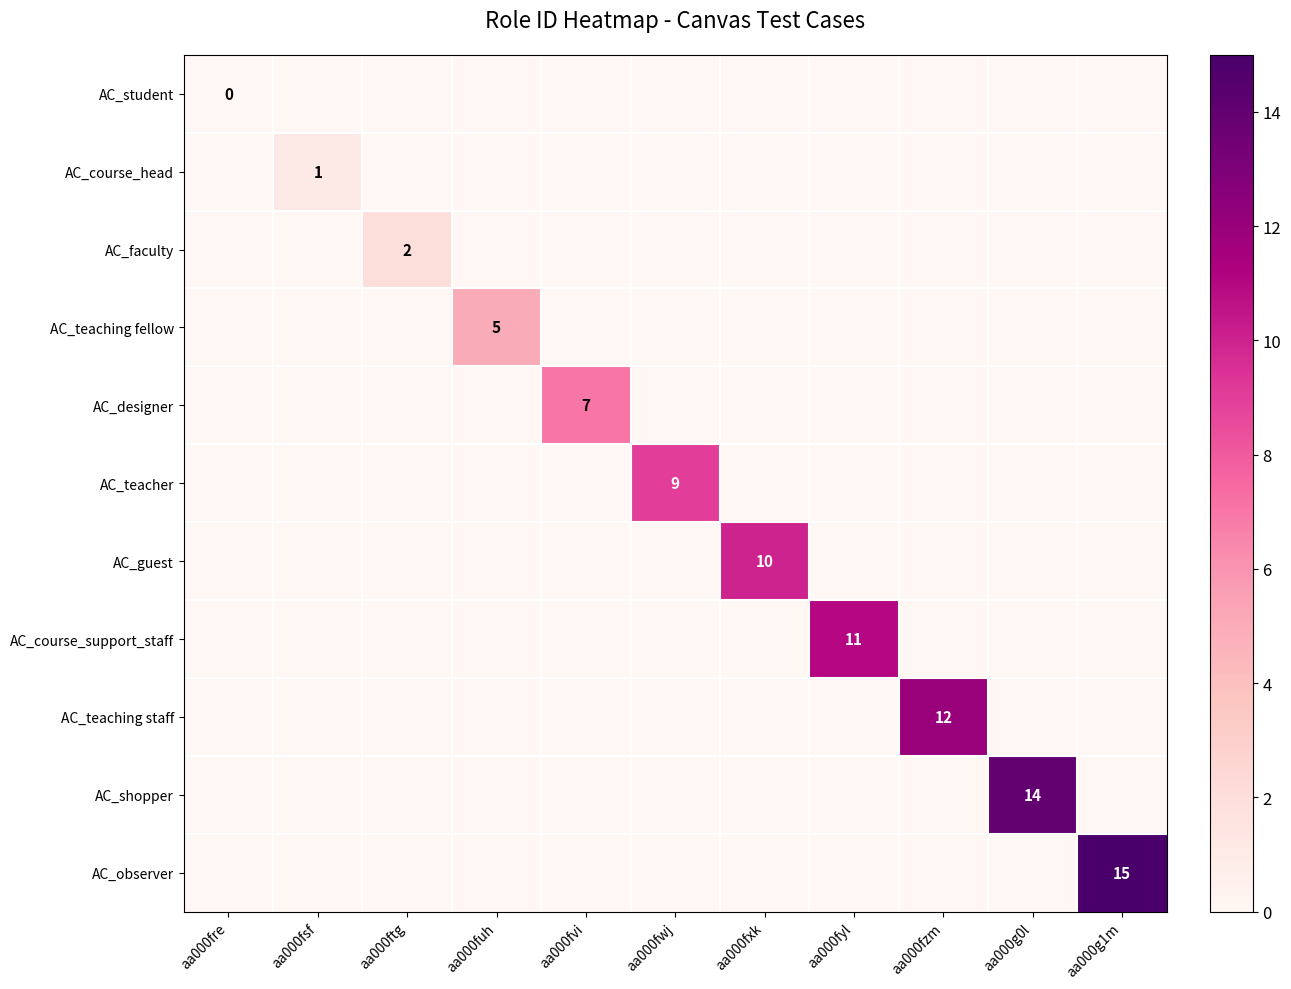

What is the total value across all series at aa000g1m?

15